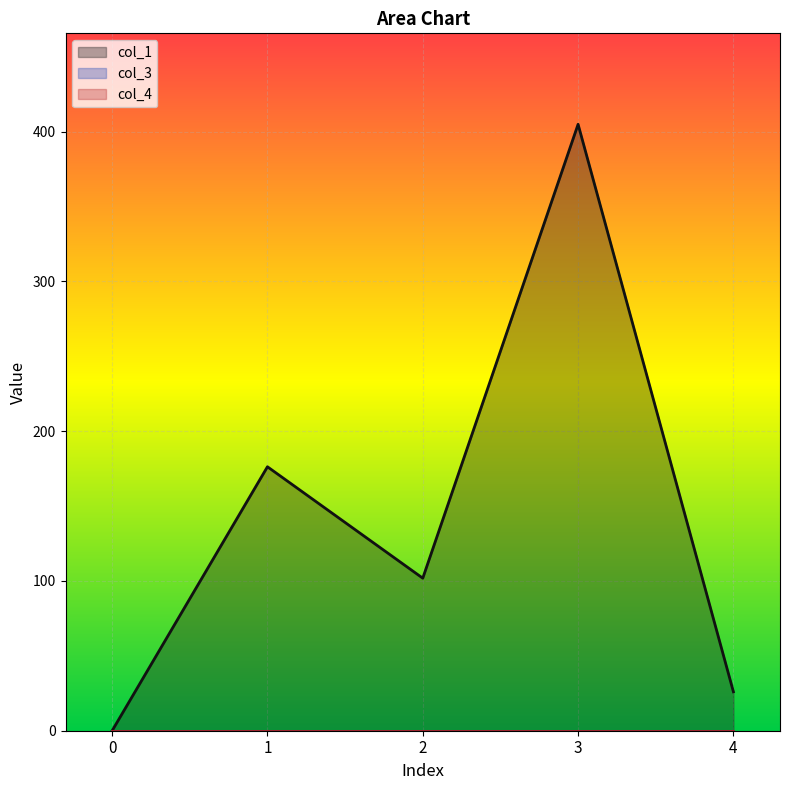

Does the chart display data point markers on the line(s)?

No